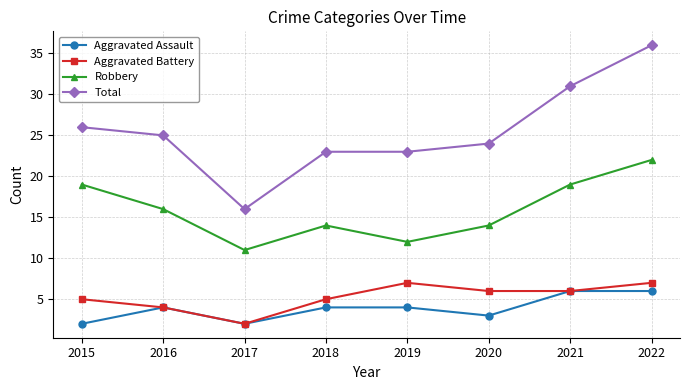

At which category does Aggravated Battery reach its first local peak?

2019